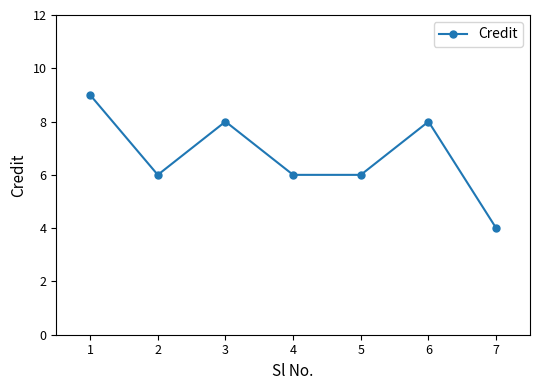

Which label corresponds to the smallest value in the chart?

7